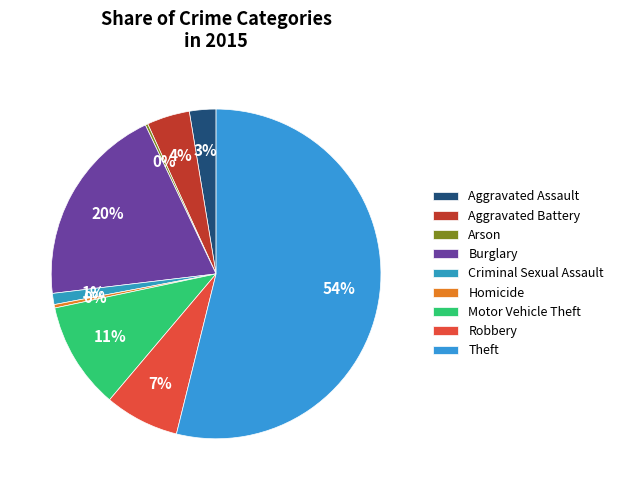

What is the smallest slice in the pie chart?

Arson